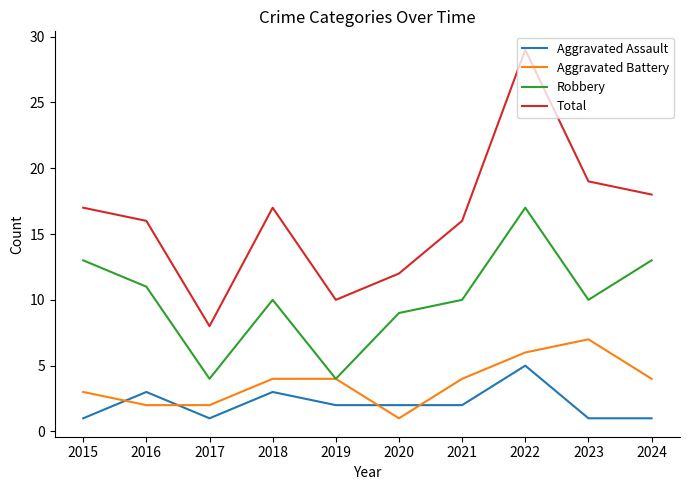

True or false: Total and Robbery cross at least once.

False